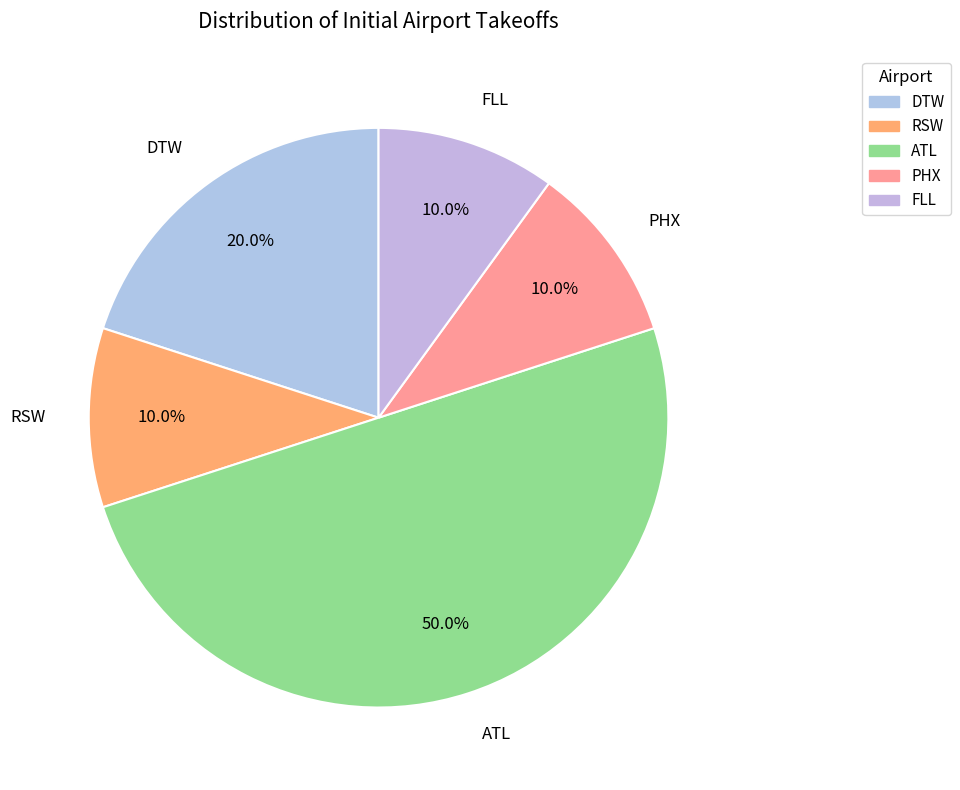

What is the total percentage of ATL and PHX?

60.0%